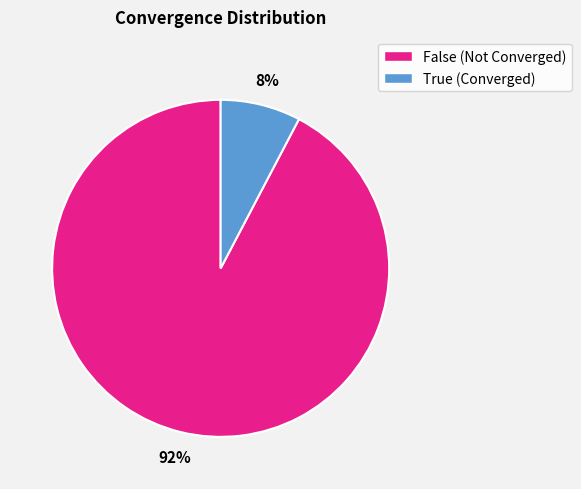

Does True represent more than half of the total?

No